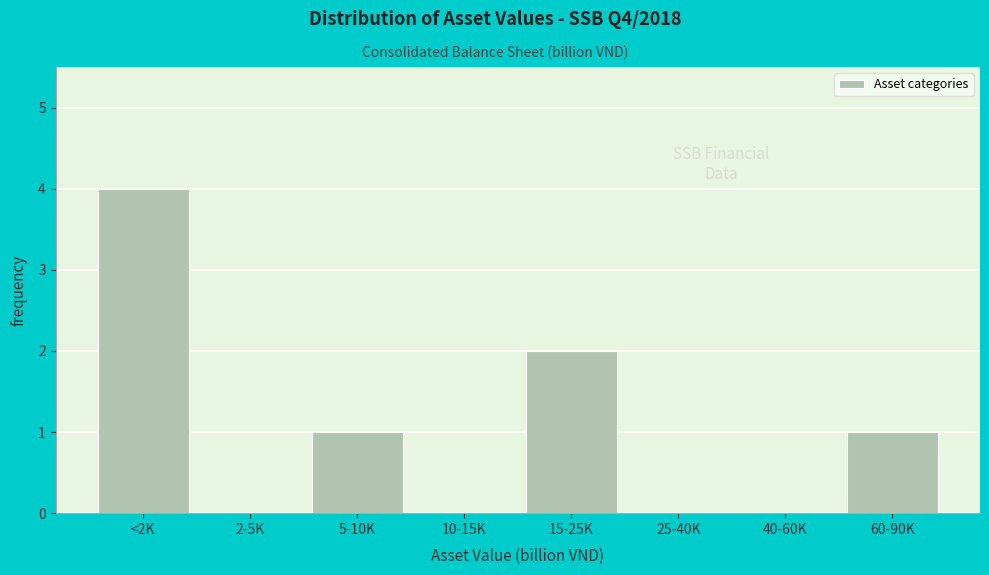

Reading left to right, extract all data points from this chart.

<2K=4	2-5K=0	5-10K=1	10-15K=0	15-25K=2	25-40K=0	40-60K=0	60-90K=1